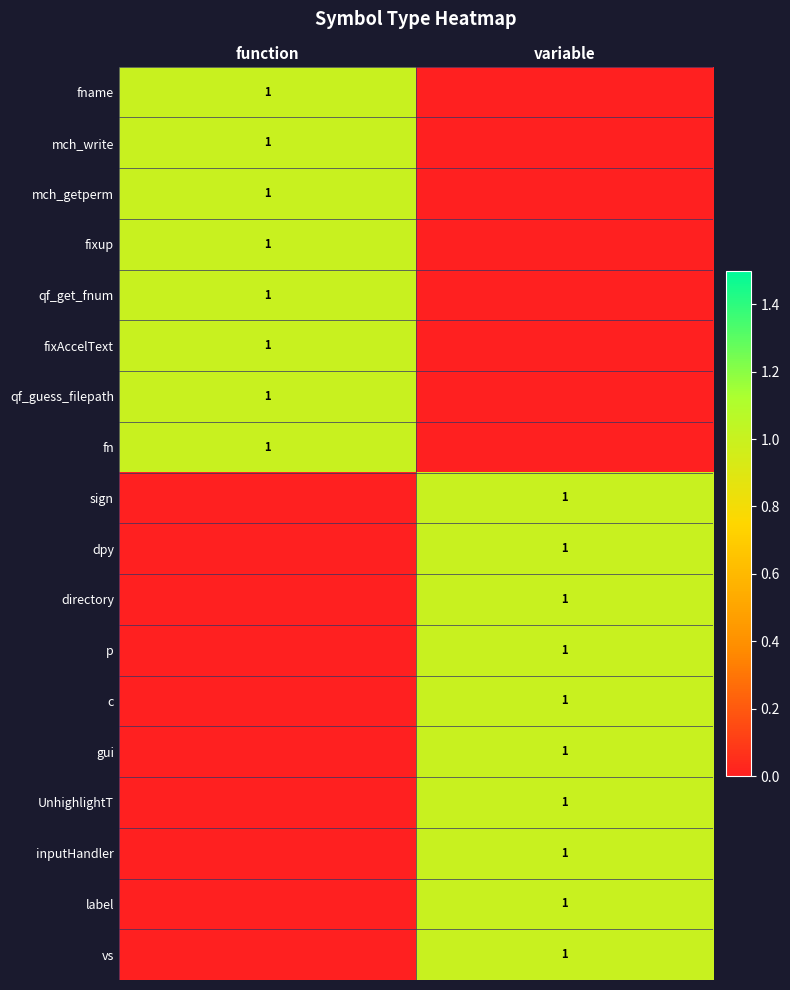

The value of UnhighlightT at variable is 1. True or false?

True